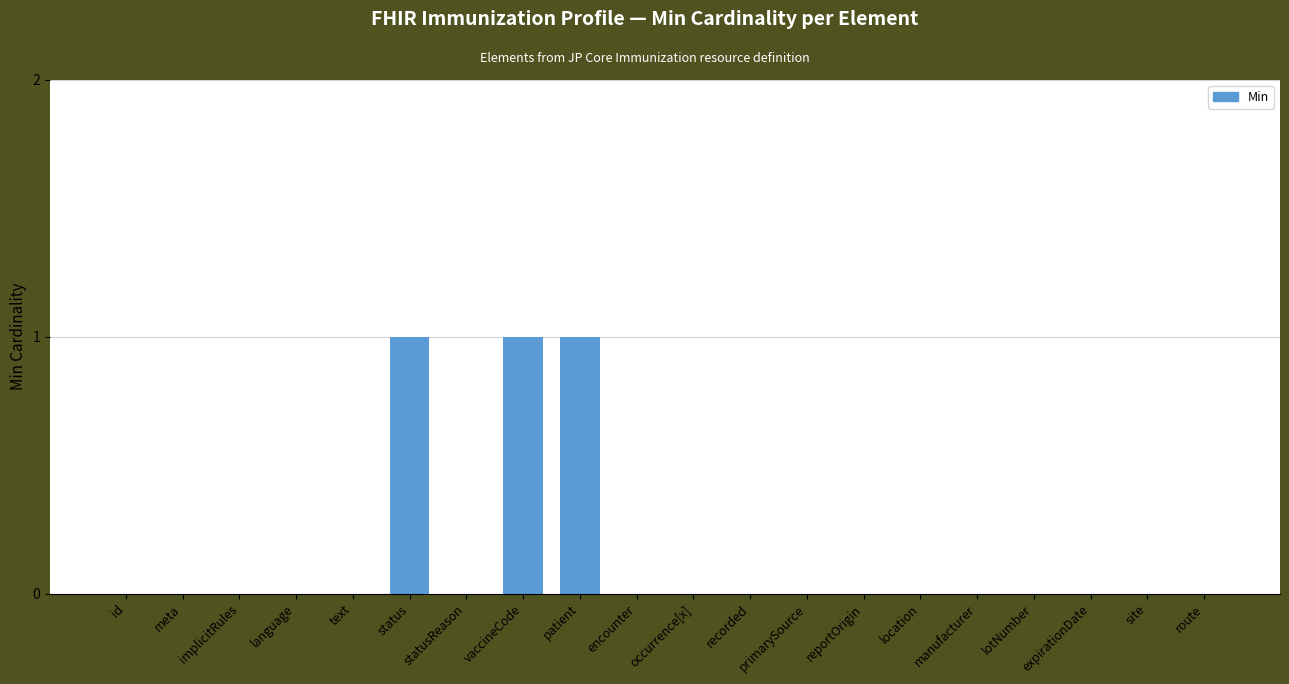

What is the sum of all values?

3